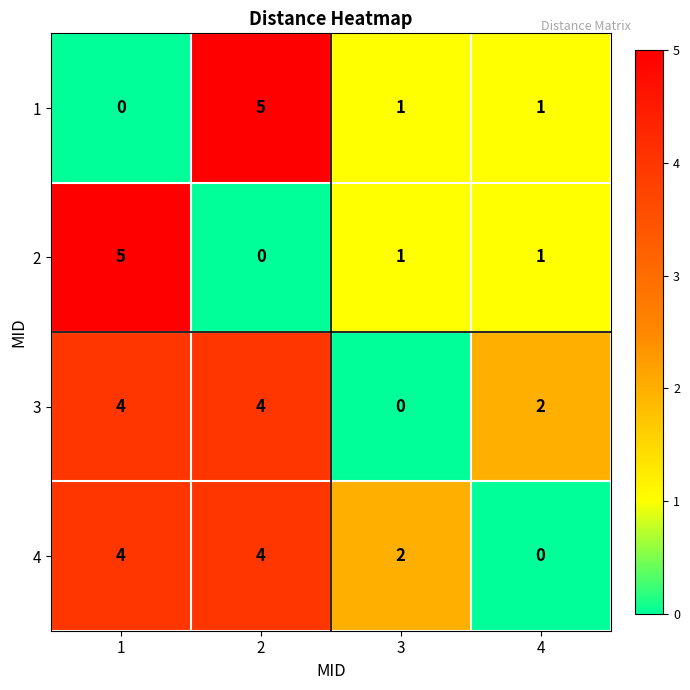

Reading left to right, what are all the values shown in this chart?

1: 0	5	1	1
2: 5	0	1	1
3: 4	4	0	2
4: 4	4	2	0